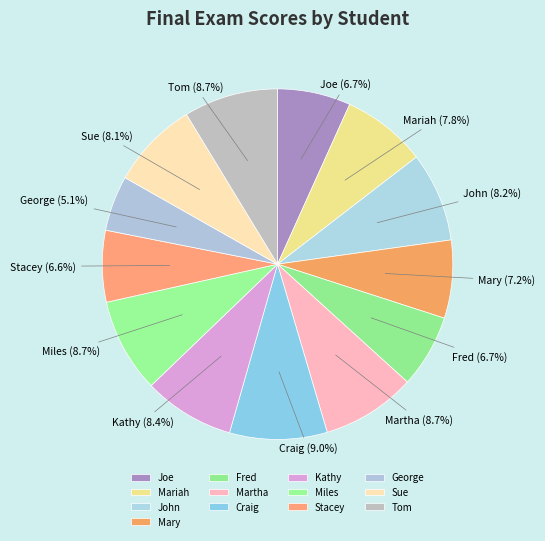

Which category has the smallest portion of the pie?

George